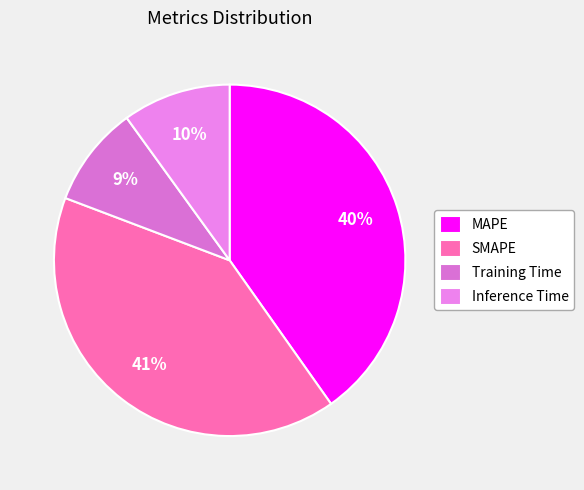

True or false: Inference Time accounts for 10% of the total.

True